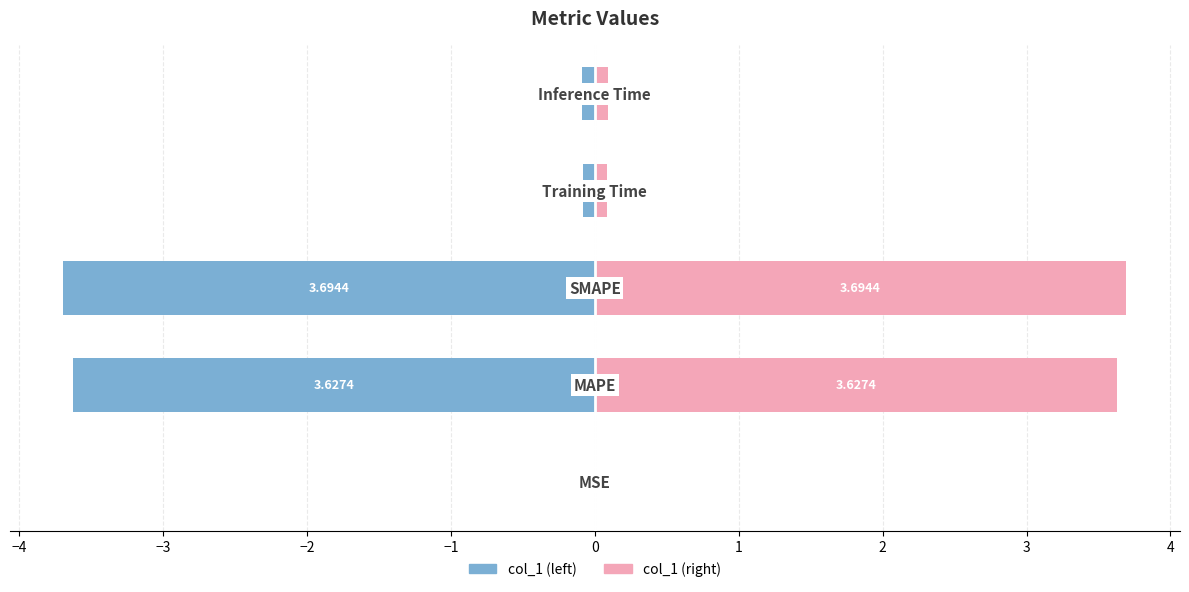

Reading left to right, what are all the values shown in this chart?

col_1 (left): −5=-0.0	−4=-3.6	−3=-3.7	−2=-0.1	−1=-0.1
col_1: −5=0.0	−4=3.6	−3=3.7	−2=0.1	−1=0.1